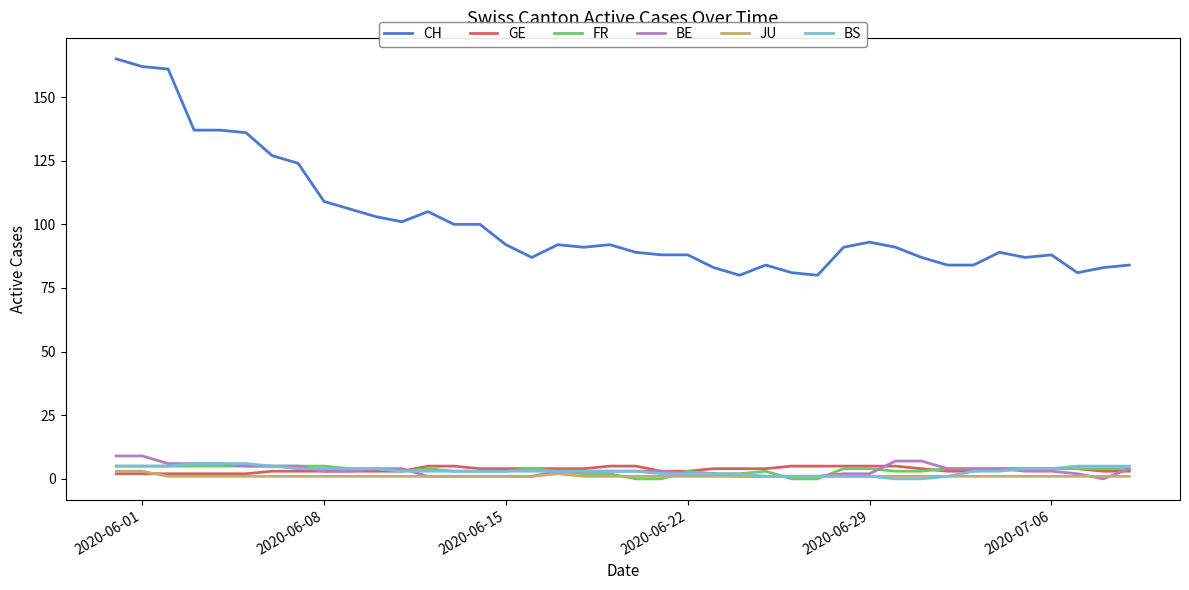

Reading left to right, what are all the values shown in this chart?

CH: 165	162	161	137	137	136	127	124	109	106	103	101	105	100	100	92	87	92	91	92	89	88	88	83	80	84	81	80	91	93	91	87	84	84	89	87	88	81	83	84
GE: 2	2	2	2	2	2	3	3	3	3	3	3	5	5	4	4	4	4	4	5	5	3	3	4	4	4	5	5	5	5	5	4	3	3	4	4	4	4	3	3
FR: 5	5	5	5	5	5	5	5	5	4	4	3	4	3	3	3	4	3	2	2	0	0	3	2	2	3	0	0	4	4	3	3	4	4	4	4	4	4	4	4
BE: 9	9	6	6	6	5	5	5	3	3	4	4	1	1	1	1	1	3	3	3	3	3	2	2	1	1	1	1	2	2	7	7	4	4	4	3	3	2	0	4
JU: 3	3	1	1	1	1	1	1	1	1	1	1	1	1	1	1	1	2	1	1	1	1	1	1	1	1	1	1	1	1	1	1	1	1	1	1	1	1	1	1
BS: 5	5	5	6	6	6	5	4	4	4	4	3	3	3	3	3	3	3	3	3	3	2	2	2	2	1	1	1	1	1	0	0	1	3	3	4	4	5	5	5